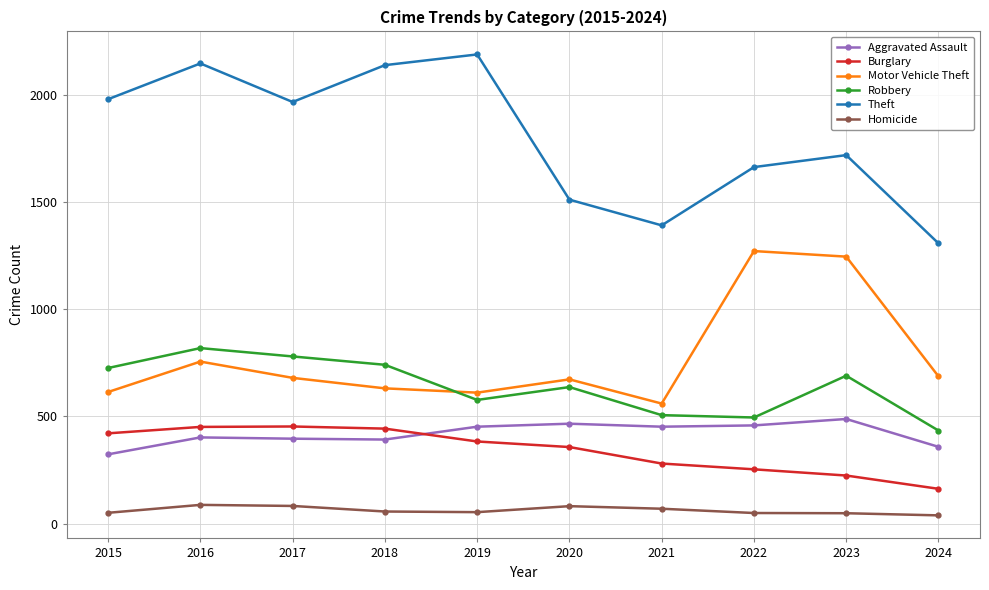

True or false: Motor Vehicle Theft has more than 0 points higher than both neighbors.

True